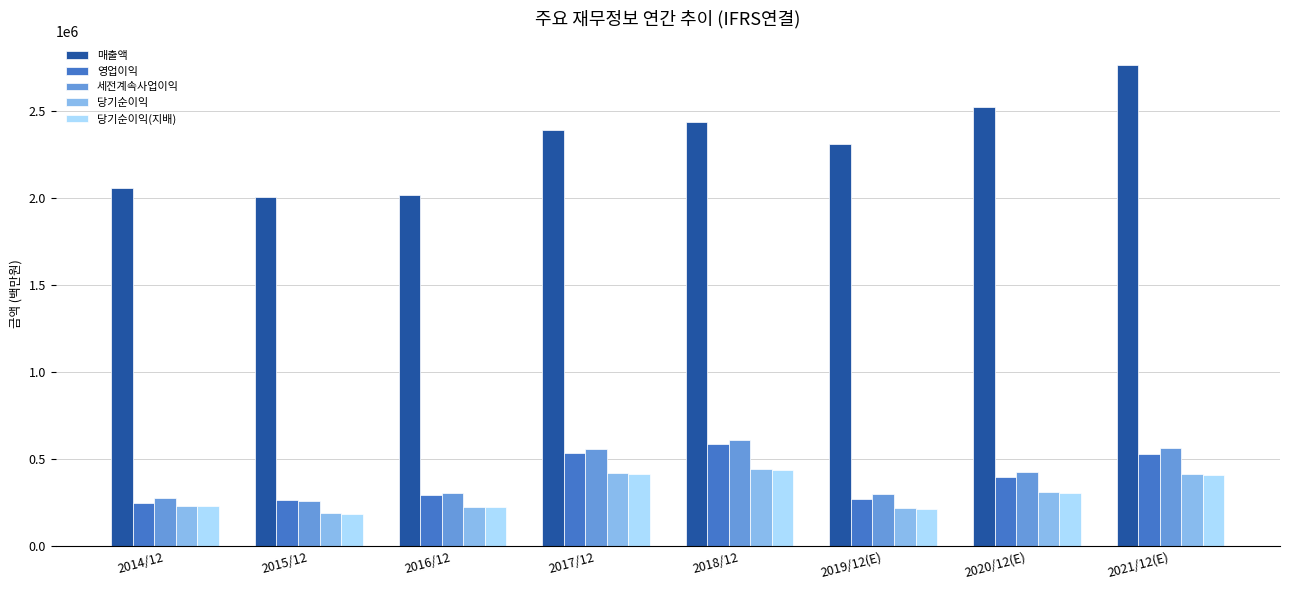

Which series has the largest total across all categories?

매출액